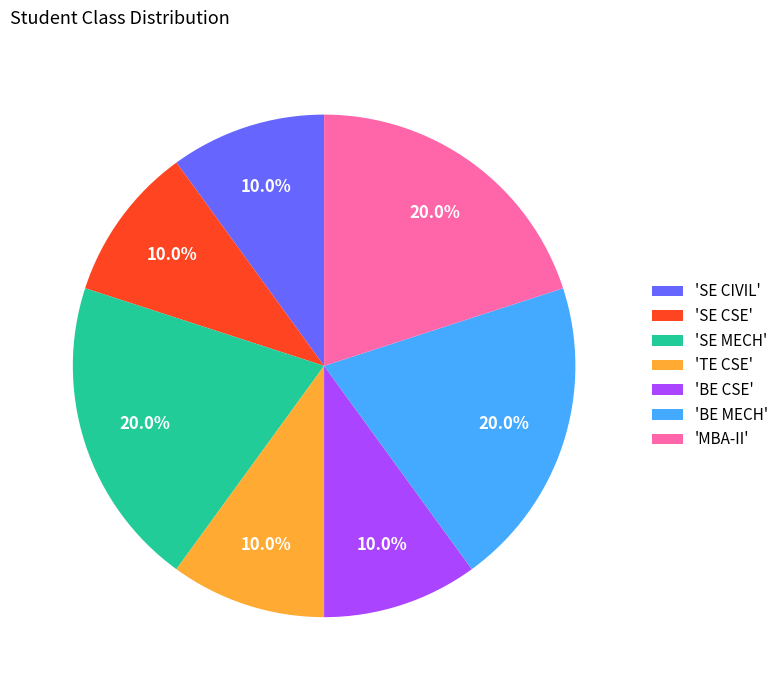

How much of the chart is everything except 'BE CSE'?

90.0%